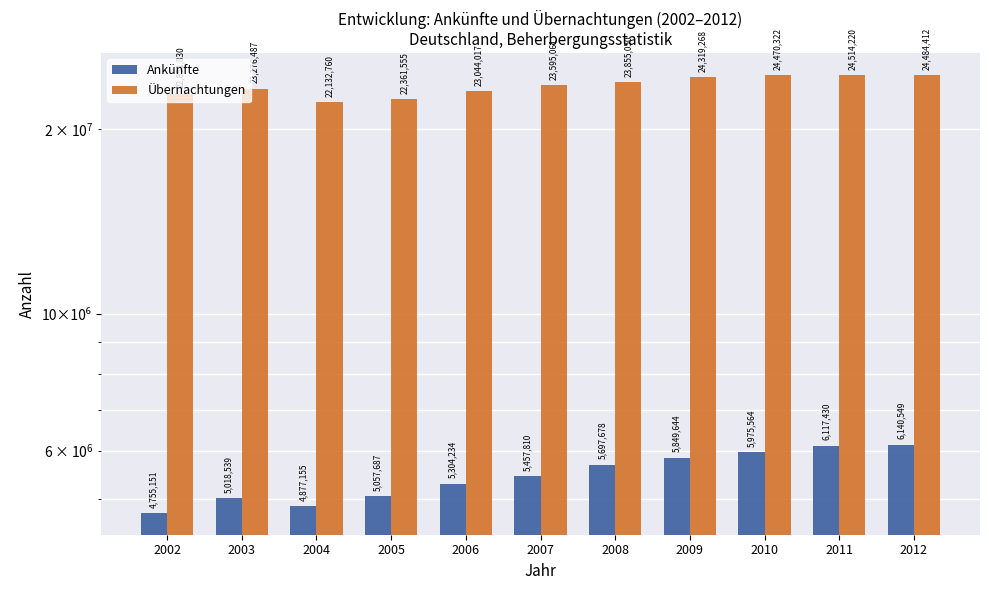

What are all the series names shown in the legend?

Ankünfte, Übernachtungen